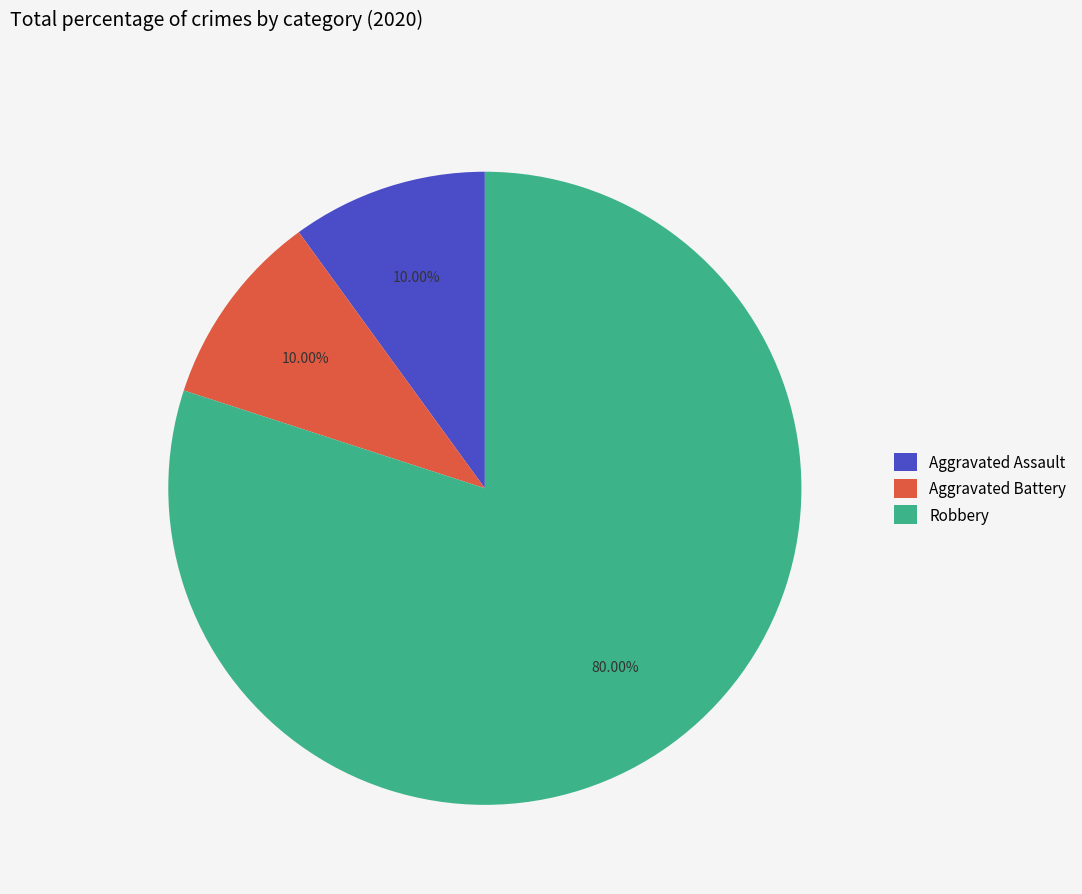

True or false: Aggravated Battery accounts for 1% of the total.

False